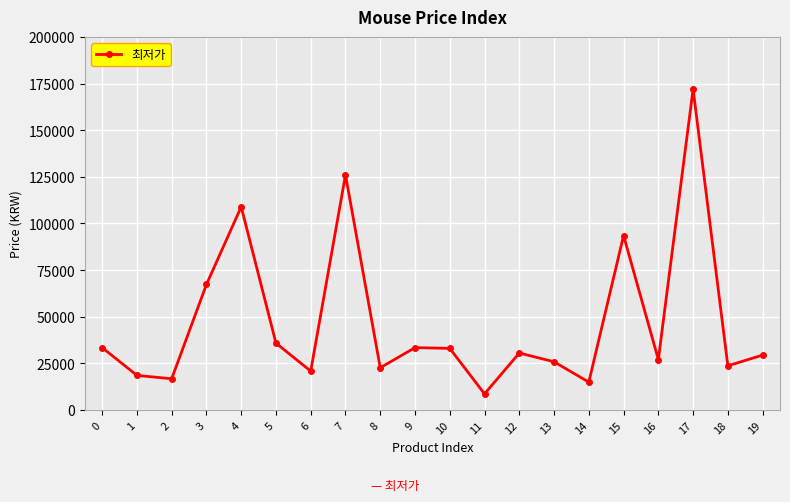

Is this an area chart (filled region under the line)?

No